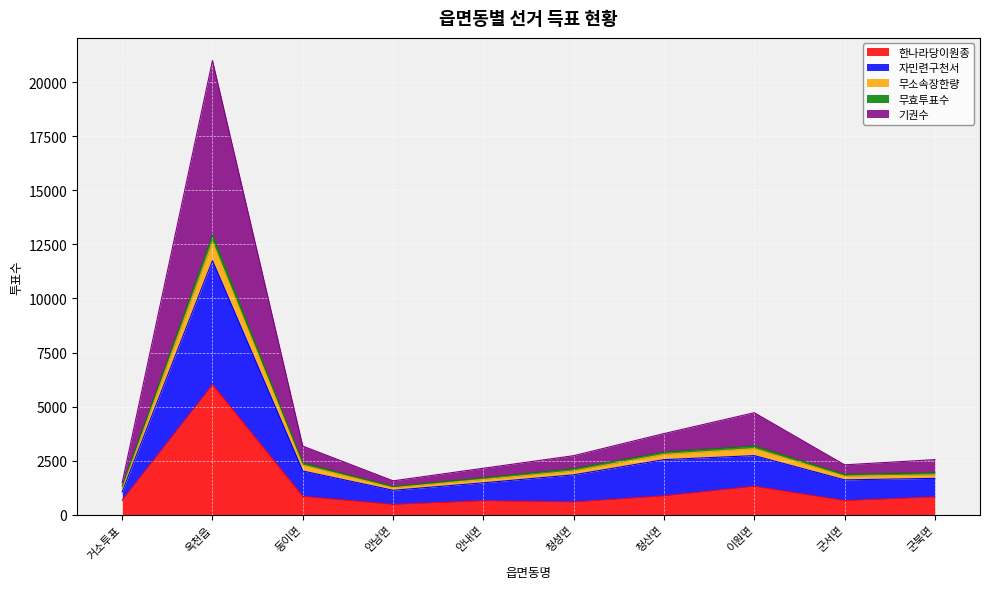

Where is the first local minimum for 기권수?

안남면